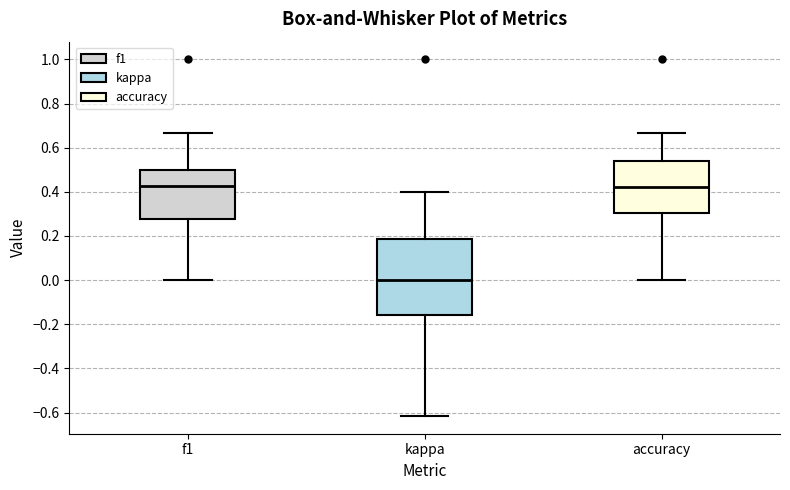

Reading left to right, read every box against the y-axis: the position of its median line, the range the box covers, and the ends of its whiskers. The values are not printed on the chart, so give them approximately, as read against the axis.

f1: median 0.42, box 0.28 to 0.50, whiskers 0.00 to 0.66
kappa: median 0.00, box -0.16 to 0.18, whiskers -0.62 to 0.40
accuracy: median 0.42, box 0.30 to 0.54, whiskers 0.00 to 0.66